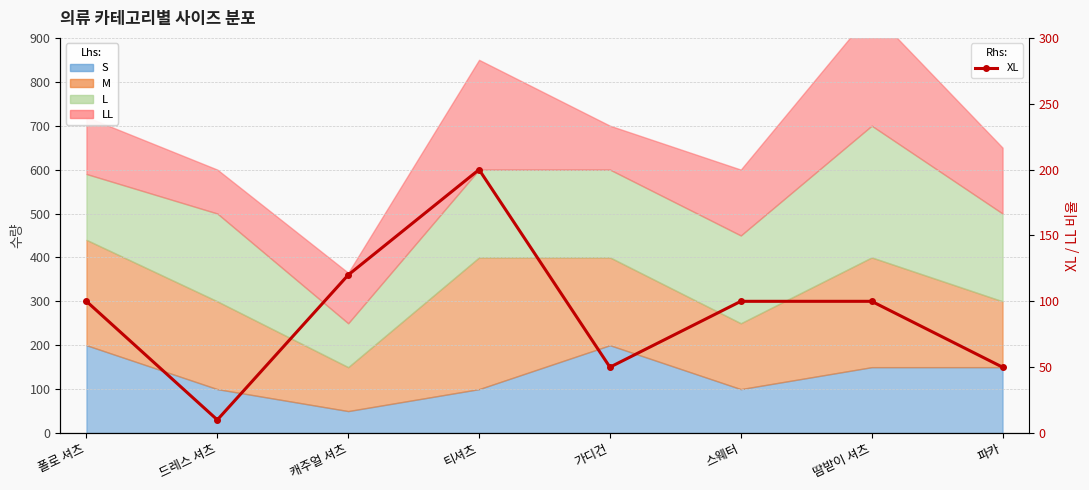

Where is the data nearest to the value 105?

폴로 셔츠